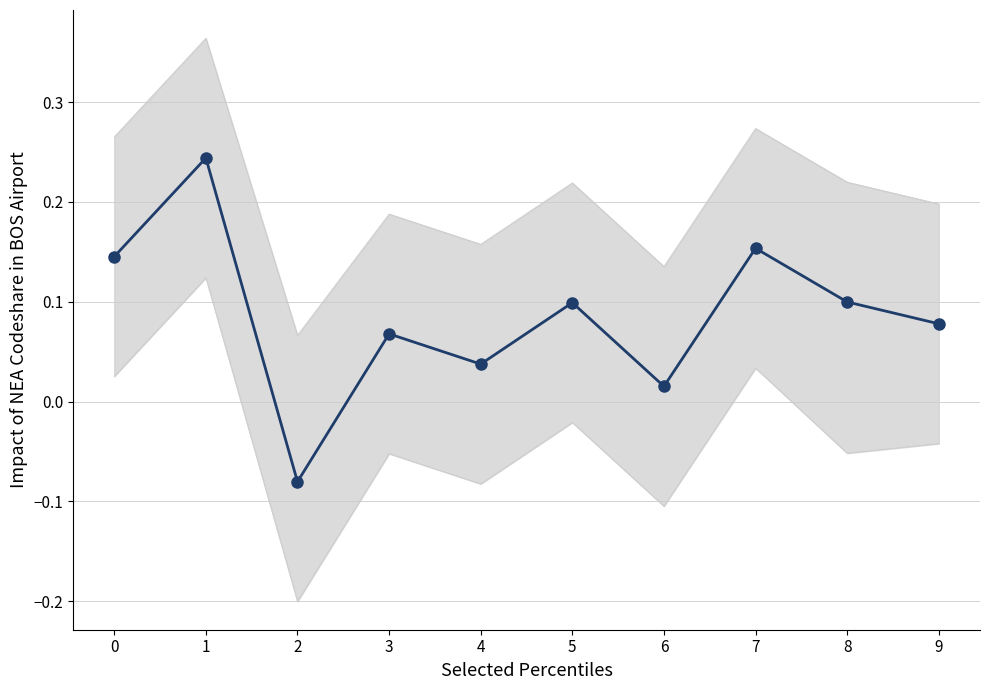

Reading left to right, what are all the values shown in this chart?

col_30: 0.1	0.2	-0.1	0.1	0.0	0.1	0.0	0.2	0.1	0.1
col_20: 0.3	0.4	0.1	0.2	0.2	0.2	0.1	0.3	0.2	0.2
col_26: 0.0	0.1	-0.2	-0.1	-0.1	-0.0	-0.1	0.0	-0.1	-0.0